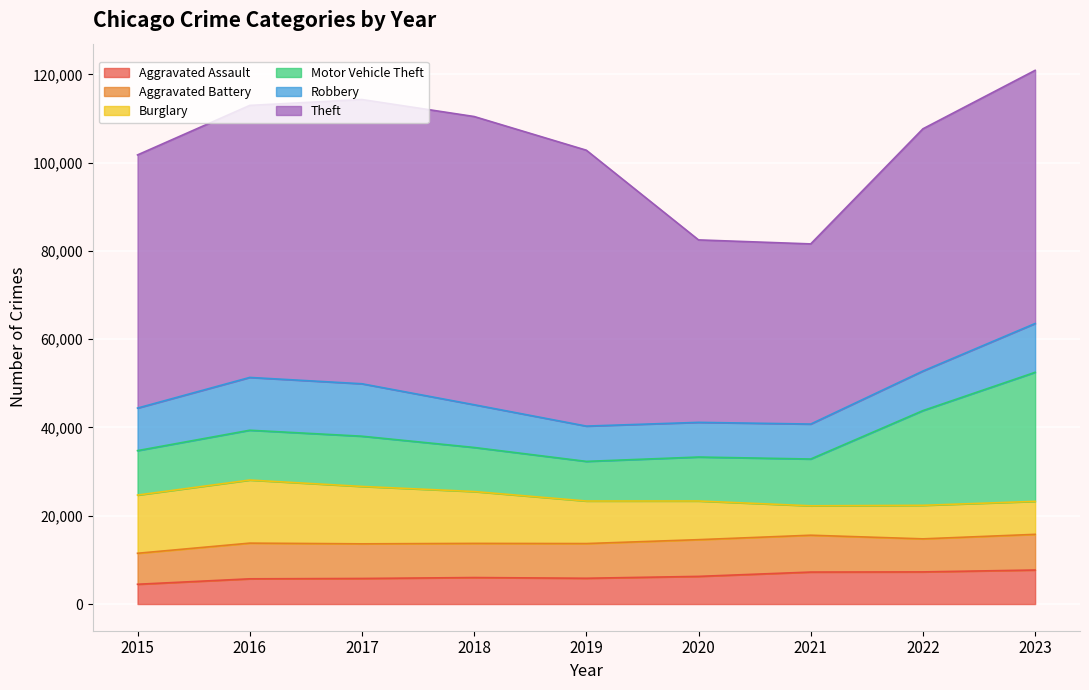

At how many categories does at least one series exceed 37707?

9